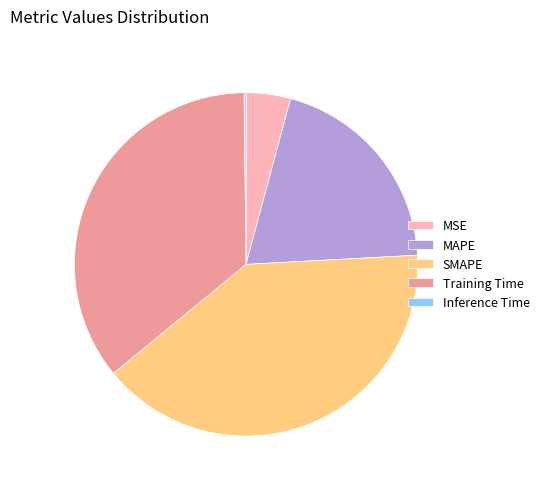

True or false: SMAPE accounts for 40% of the total.

True